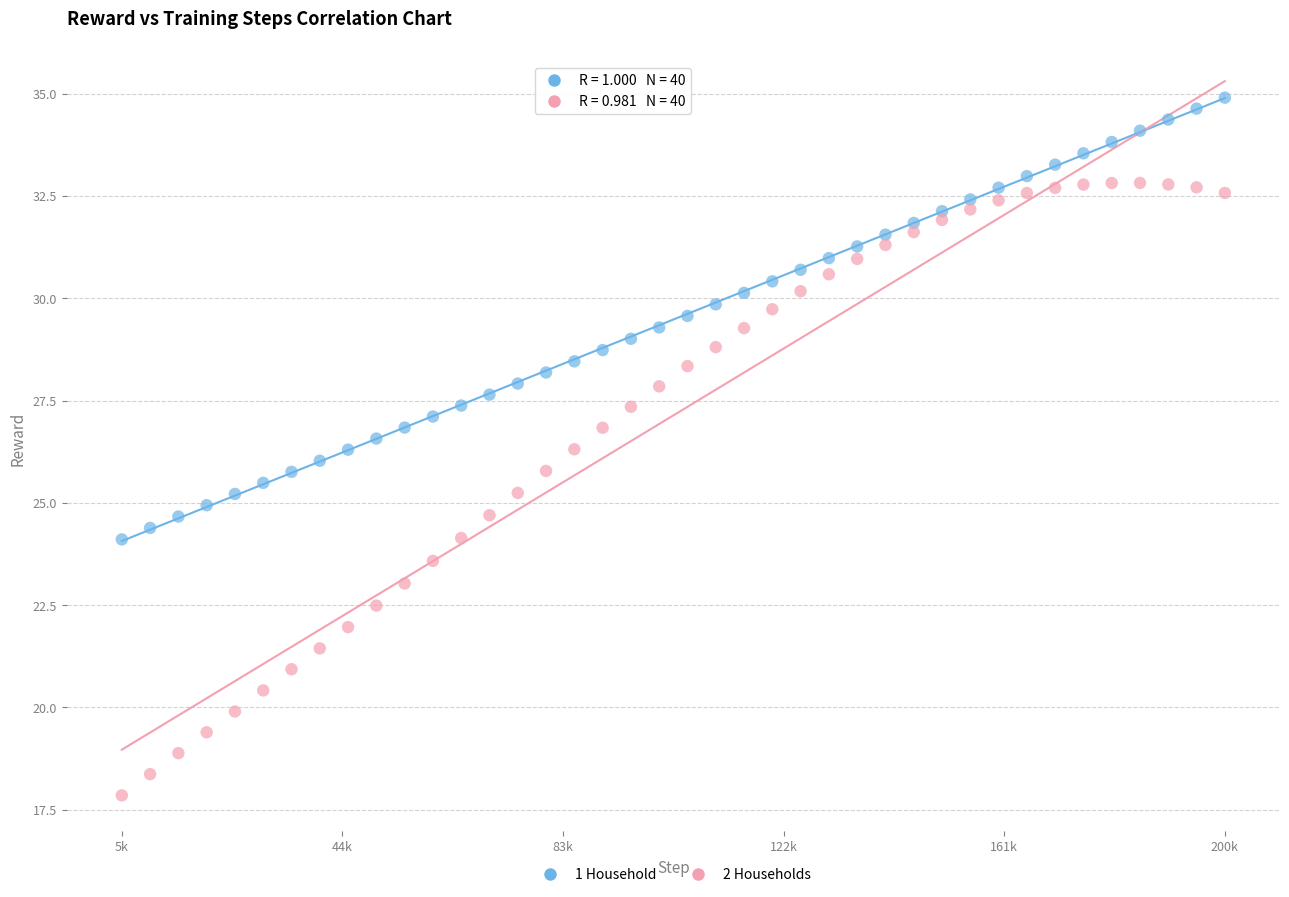

Across all data points, what is the range of Y values (max minus min)?

17.1